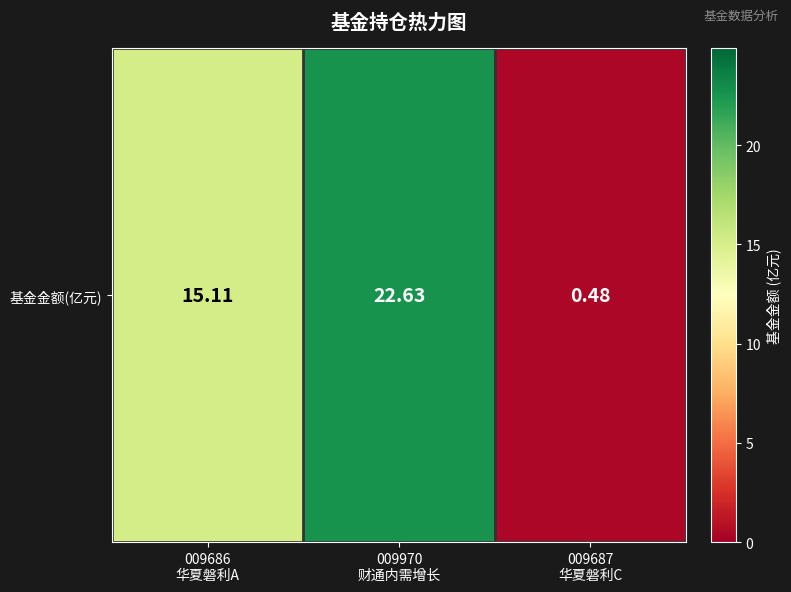

Which category has the lowest value across all series?

009687
华夏磐利C